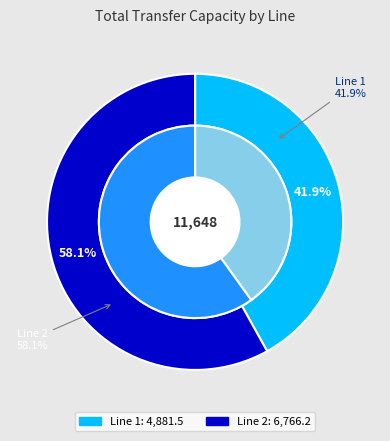

What is the smallest slice in the pie chart?

1